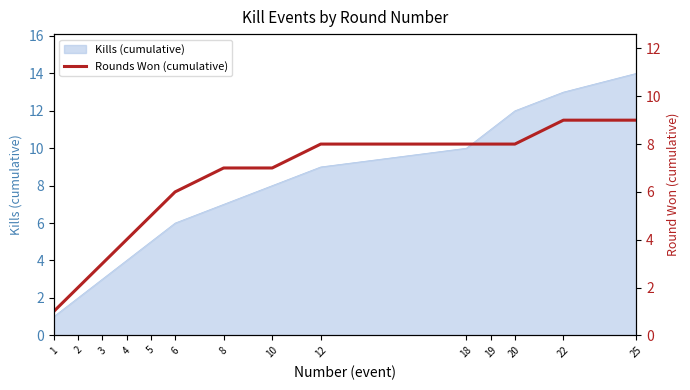

Reading left to right, extract all data points from this chart.

1	2	3	4	5	6	7	7	8	8	8	8	9	9